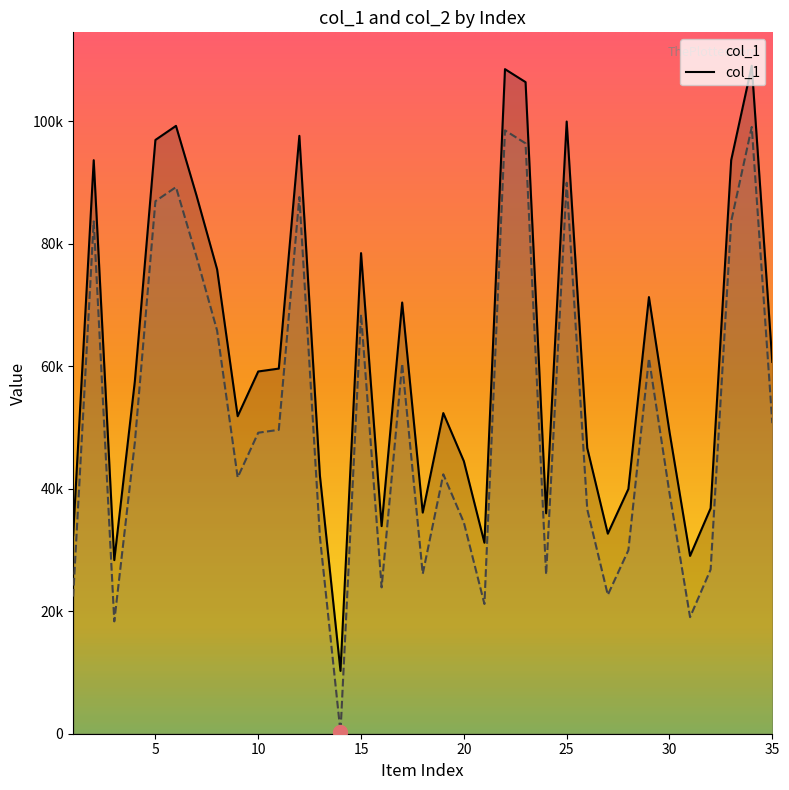

Is it true that col_2 equals 138460 at 22?

False